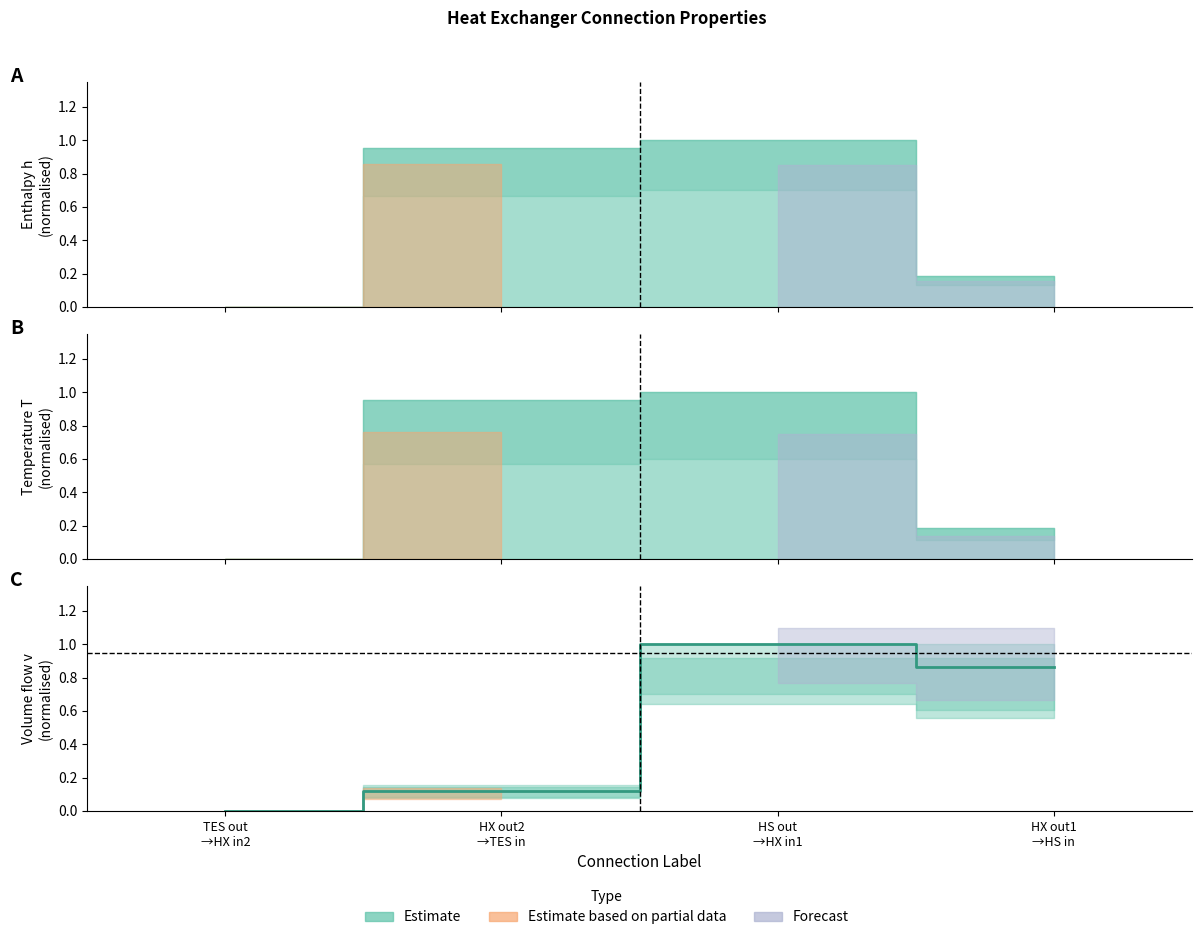

Reading right to left, what are all the values shown in this chart?

HX out1
→HS in=0.9	HS out
→HX in1=1.0	HX out2
→TES in=0.1	TES out
→HX in2=0.0